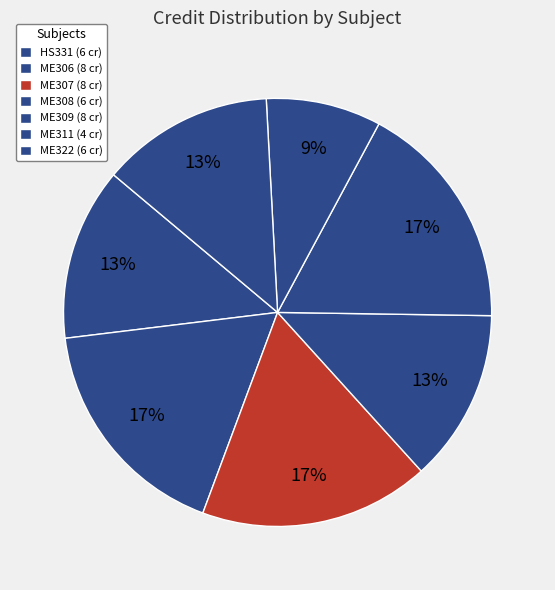

To the nearest percent, what portion does ME322 represent?

13%